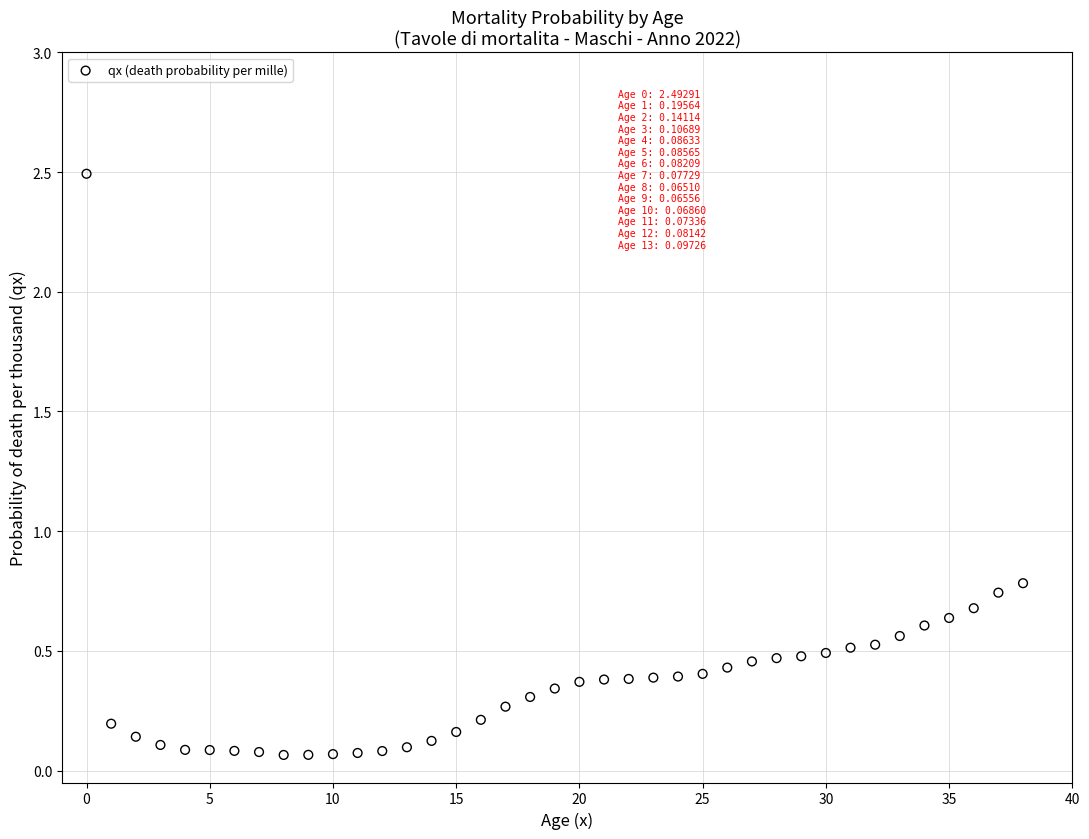

What Y value in the scatter plot is closest to 1?

0.8